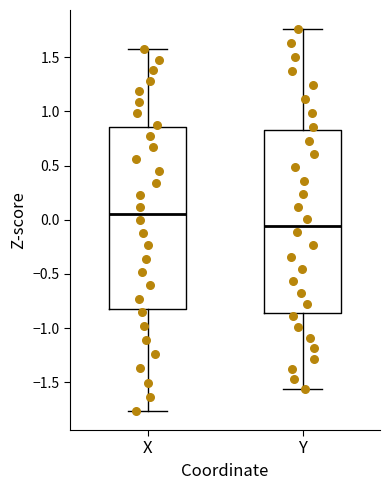

Reading left to right, transcribe this box plot: for each box, give where its median line is, the range the box spans, and where its two whiskers end, as read against the y-axis. The values are not printed on the chart, so give them approximately, as read against the axis.

X: median 0.05, box -0.80 to 0.85, whiskers -1.75 to 1.60
Y: median -0.05, box -0.85 to 0.85, whiskers -1.55 to 1.75